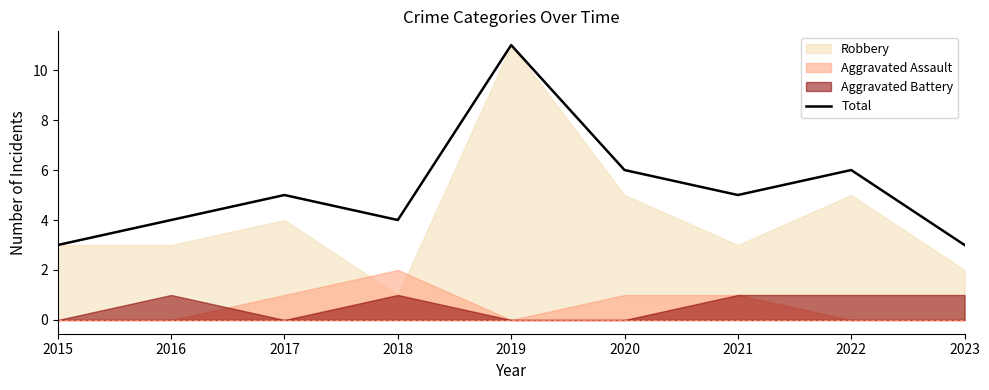

How many lines are shown in the chart?

1